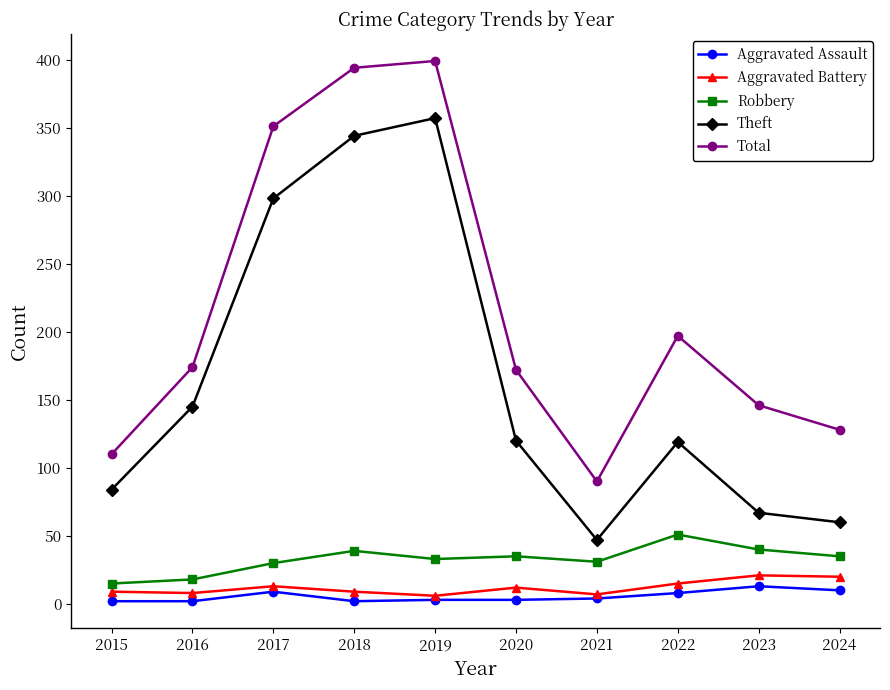

What is the sum of the Theft values at 2015 and 2016?

229